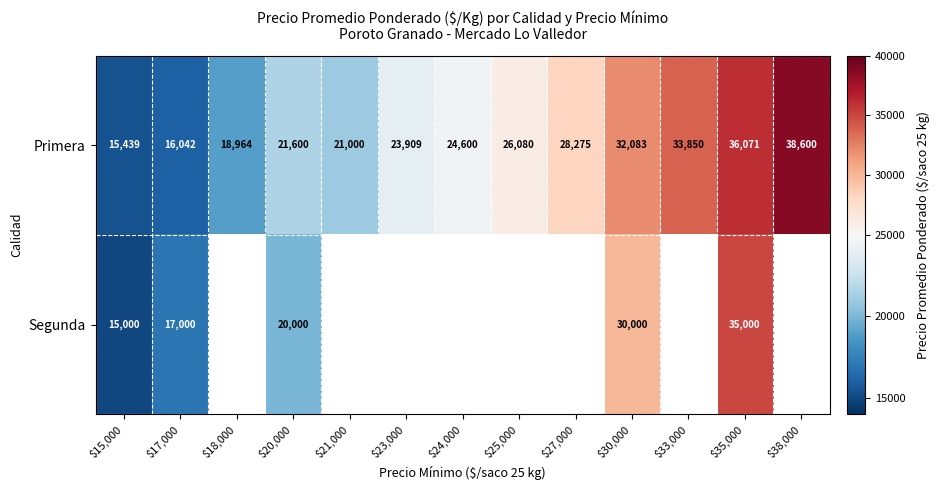

How many data points does each series have?

13